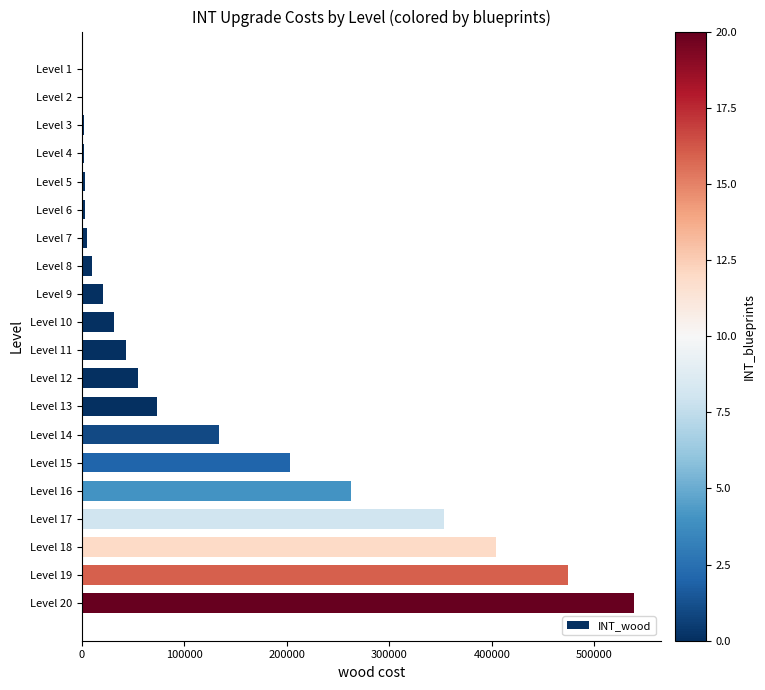

What is the sum of all values?

2623330